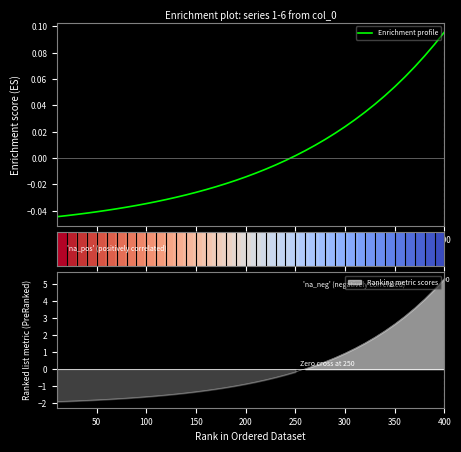

Where does the Enrichment profile series first go above 0?

250